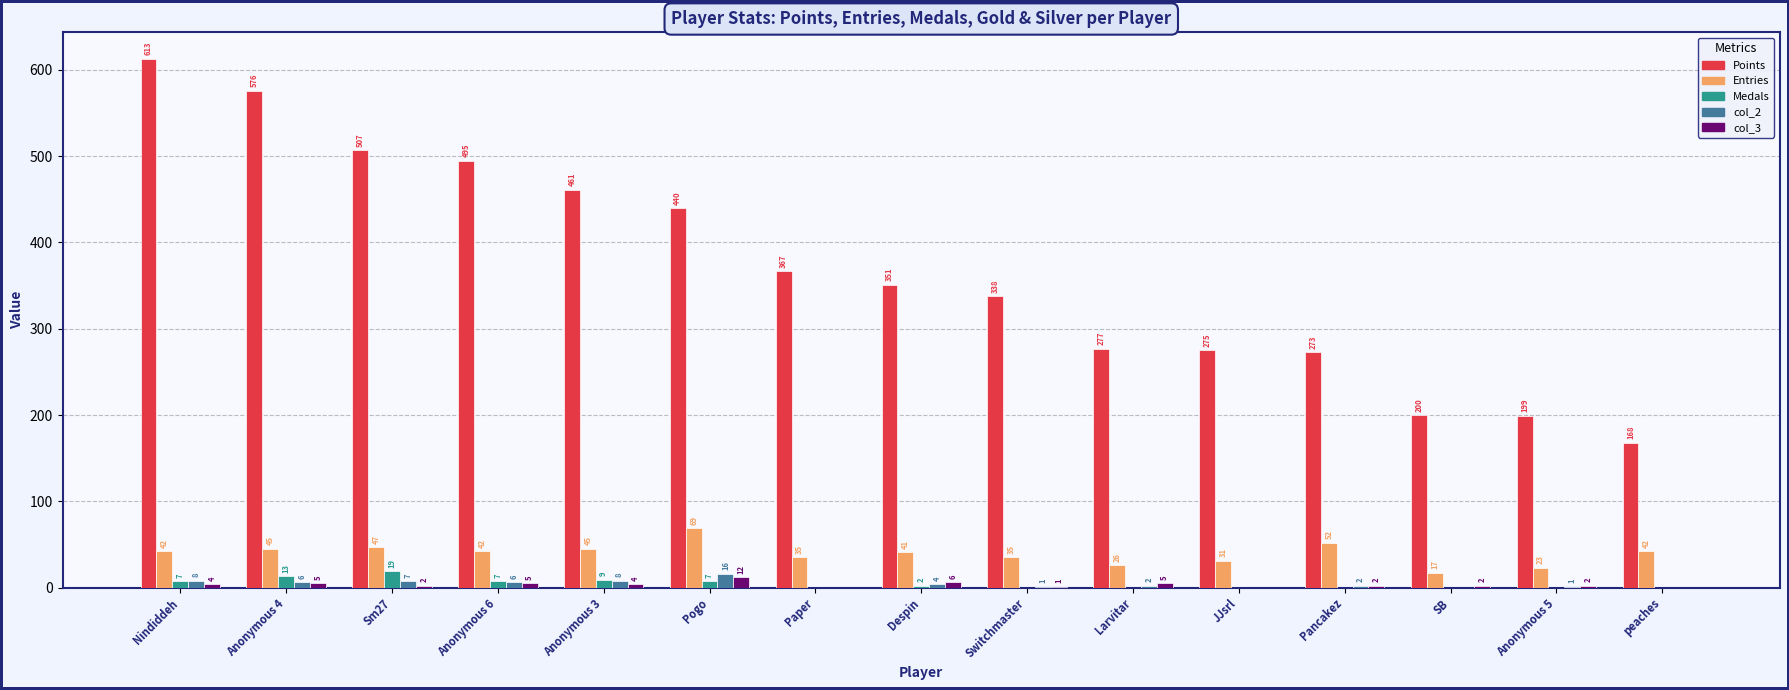

What is the highest value of the Medals series?

19